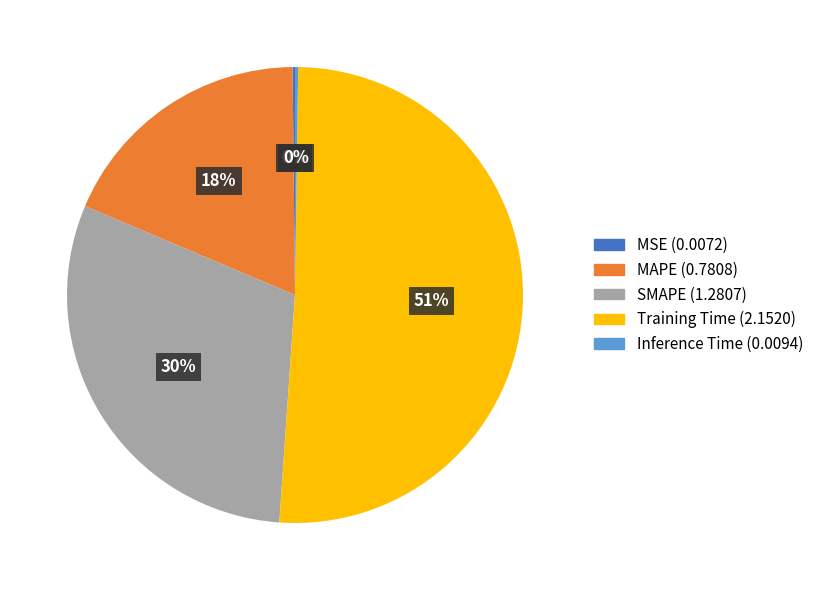

Is it true that SMAPE is 17% of the pie?

False